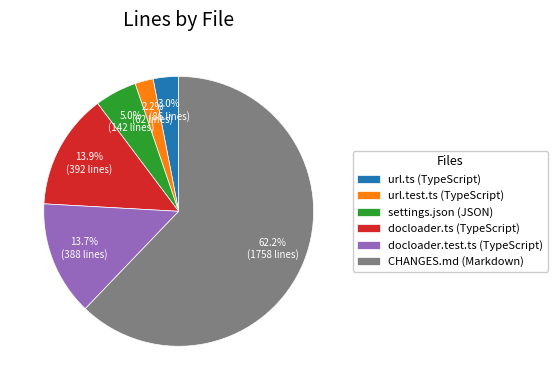

Between CHANGES.md (Markdown) and url.ts (TypeScript), which is larger?

CHANGES.md (Markdown)